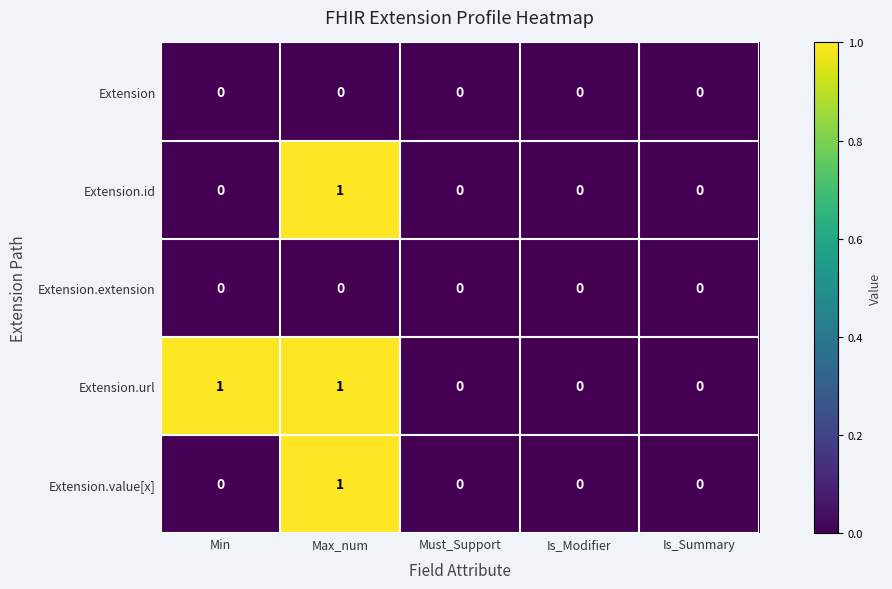

The Extension.value[x] series shows 0 at Must_Support. True or false?

True